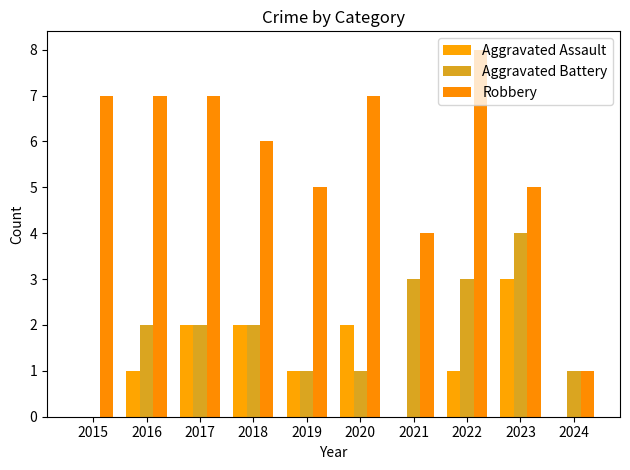

At 2018, list the series in order from largest to smallest.

Robbery, Aggravated Assault, Aggravated Battery